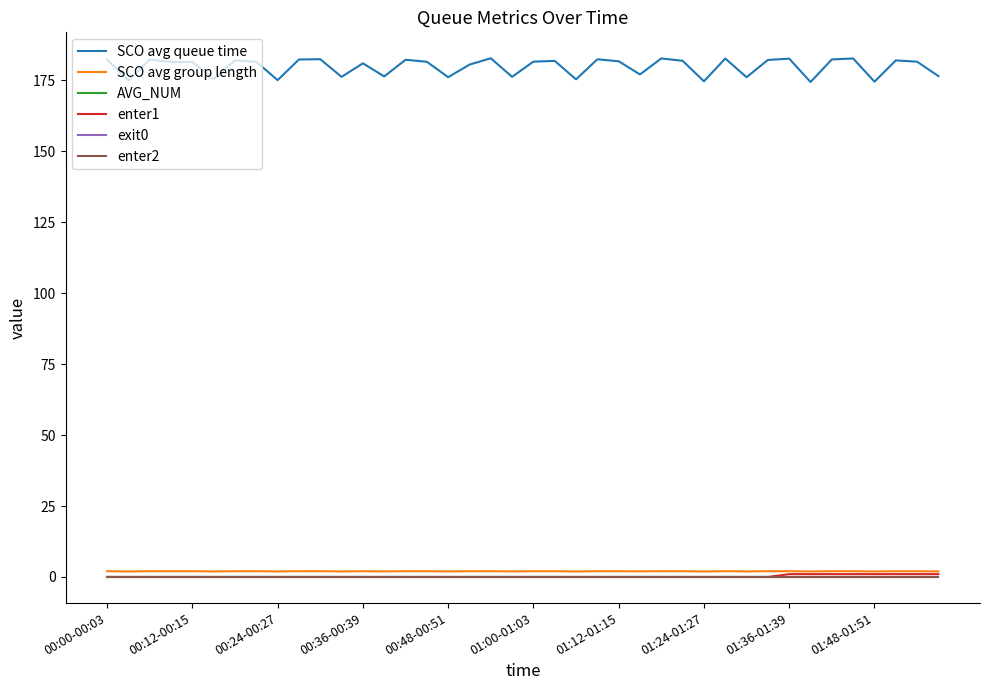

Does the chart display data point markers on the line(s)?

No